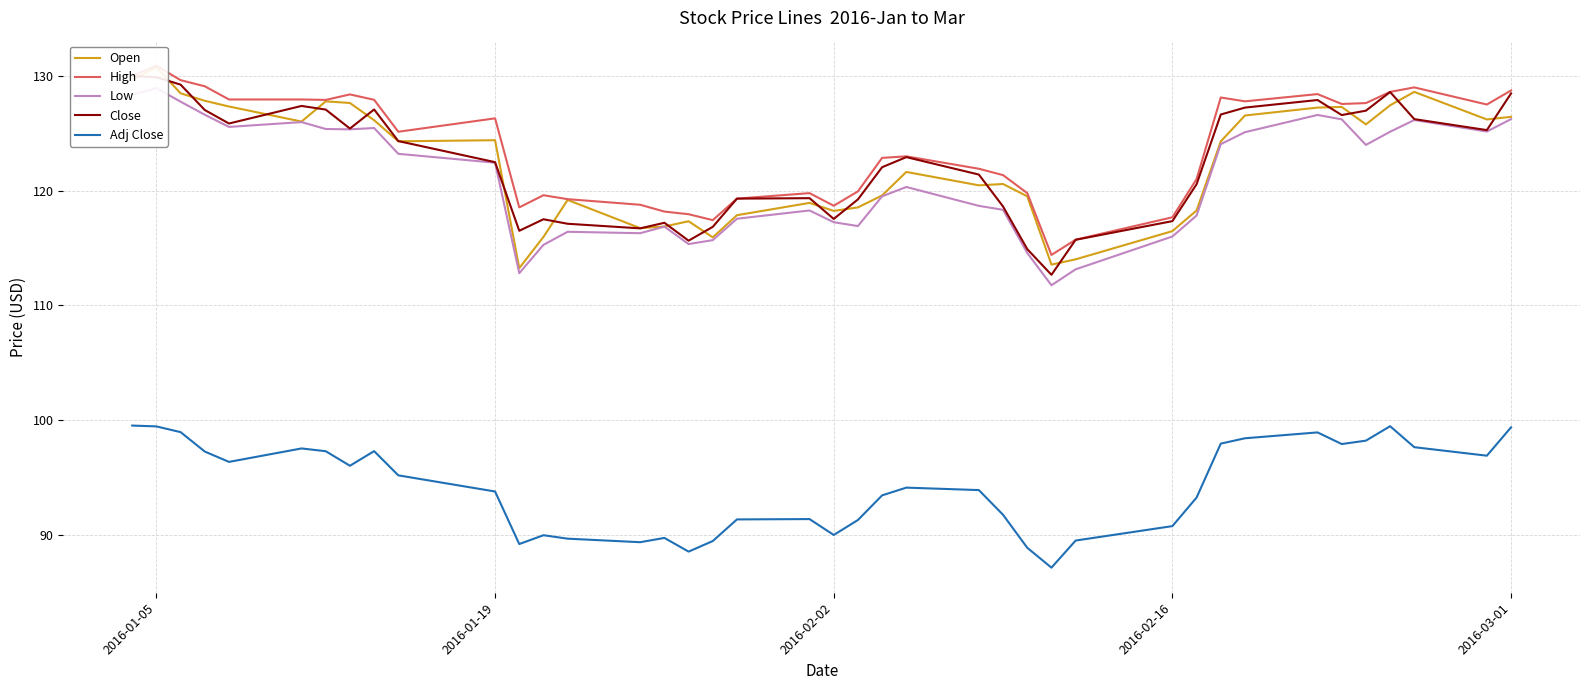

What is the highest value of the Adj Close series?

99.5